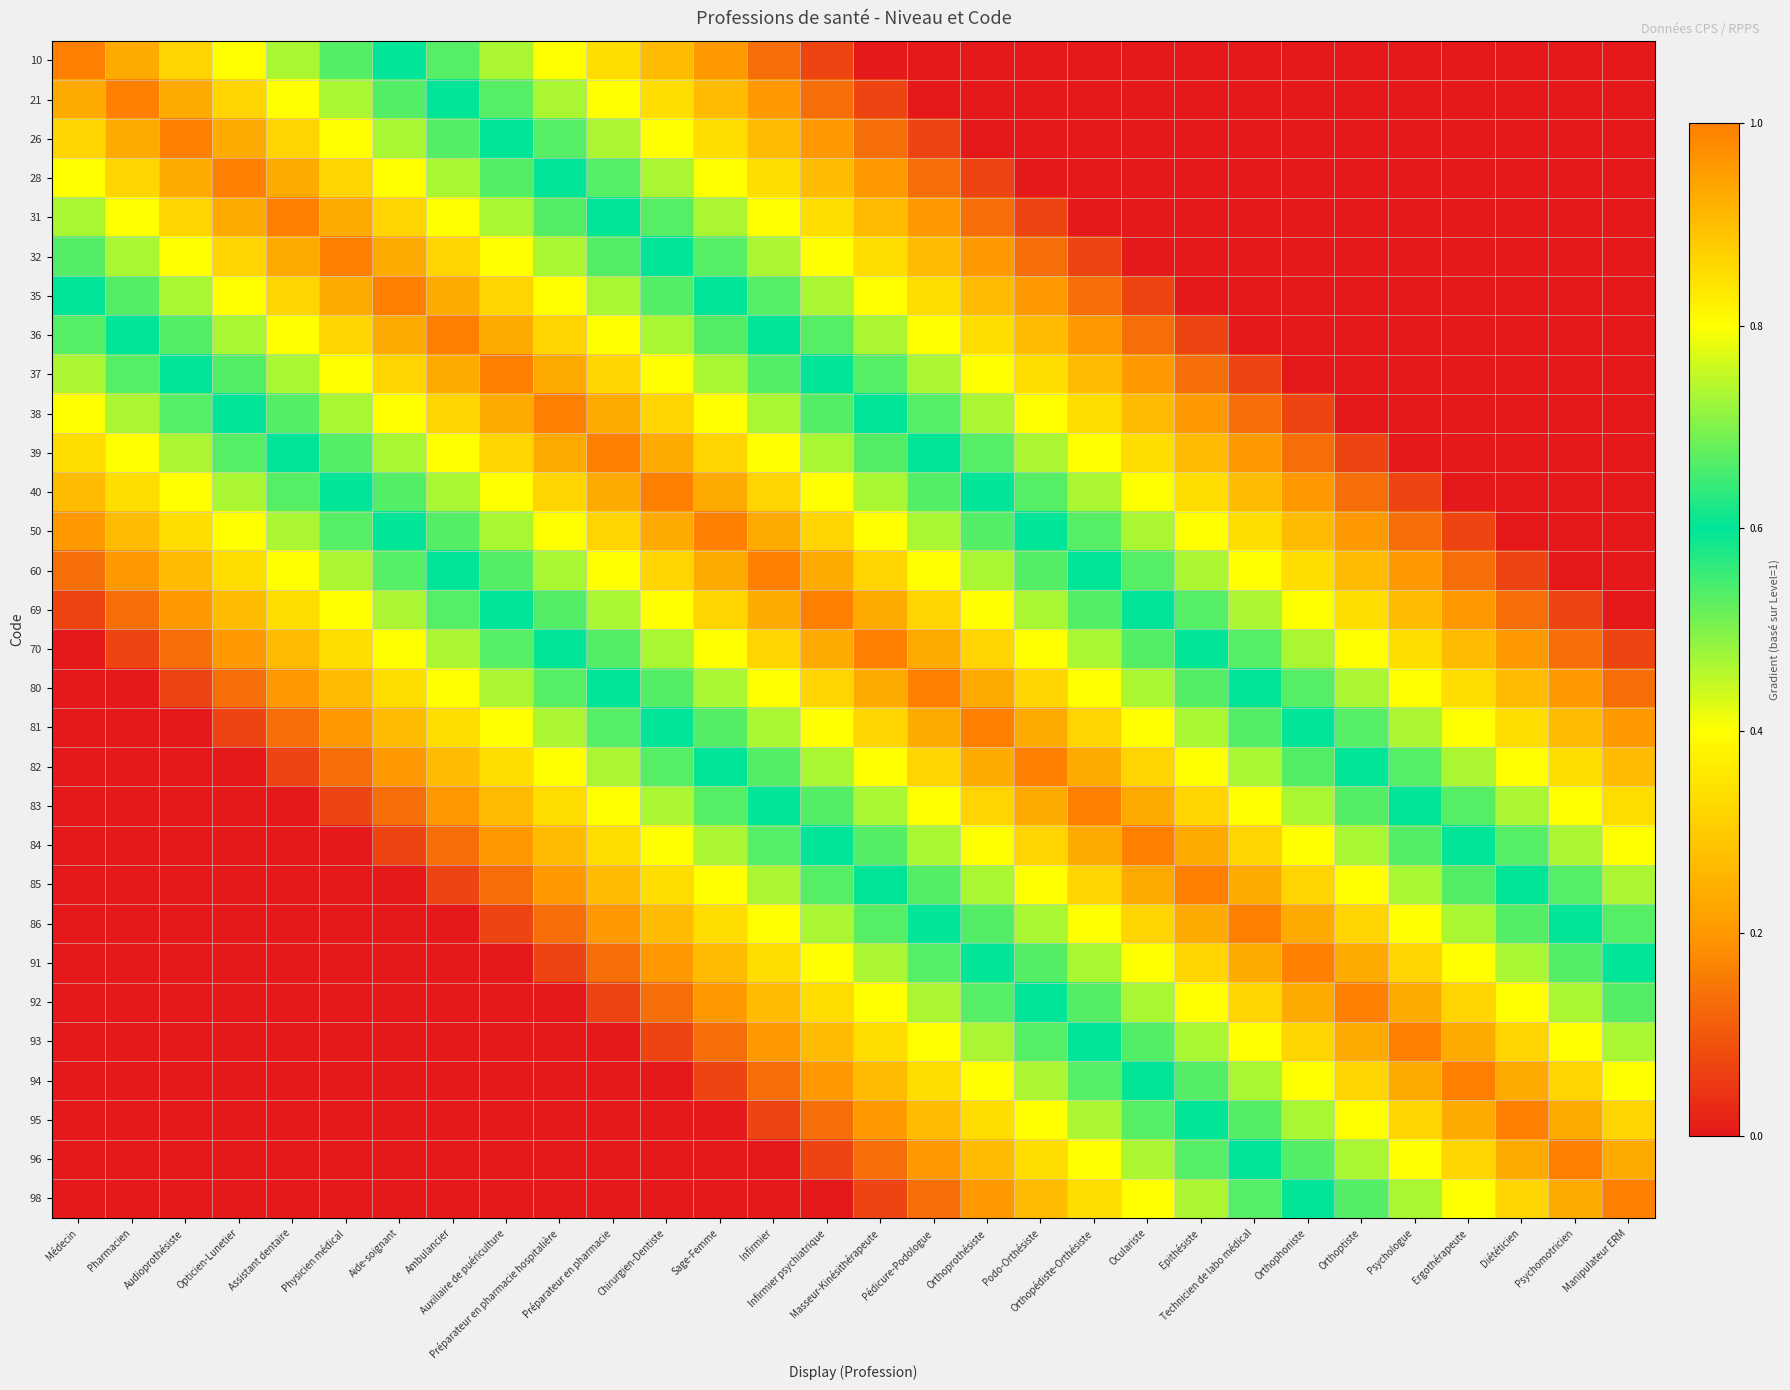

Reading left to right, extract all data points from this chart.

10: Médecin=1.0	Pharmacien=0.9	Audioprothésiste=0.9	Opticien-Lunetier=0.8	Assistant dentaire=0.7	Physicien médical=0.7	Aide-soignant=0.6	Ambulancier=0.5	Auxiliaire de puériculture=0.5	Préparateur en pharmacie hospitalière=0.4	Préparateur en pharmacie=0.3	Chirurgien-Dentiste=0.3	Sage-Femme=0.2	Infirmier=0.1	Infirmier psychiatrique=0.1	Masseur-Kinésithérapeute=0.0	Pédicure-Podologue=0.0	Orthoprothésiste=0.0	Podo-Orthésiste=0.0	Orthopédiste-Orthésiste=0.0	Oculariste=0.0	Epithésiste=0.0	Technicien de labo médical=0.0	Orthophoniste=0.0	Orthoptiste=0.0	Psychologue=0.0	Ergothérapeute=0.0	Diététicien=0.0	Psychomotricien=0.0	Manipulateur ERM=0.0
21: Médecin=0.9	Pharmacien=1.0	Audioprothésiste=0.9	Opticien-Lunetier=0.9	Assistant dentaire=0.8	Physicien médical=0.7	Aide-soignant=0.7	Ambulancier=0.6	Auxiliaire de puériculture=0.5	Préparateur en pharmacie hospitalière=0.5	Préparateur en pharmacie=0.4	Chirurgien-Dentiste=0.3	Sage-Femme=0.3	Infirmier=0.2	Infirmier psychiatrique=0.1	Masseur-Kinésithérapeute=0.1	Pédicure-Podologue=0.0	Orthoprothésiste=0.0	Podo-Orthésiste=0.0	Orthopédiste-Orthésiste=0.0	Oculariste=0.0	Epithésiste=0.0	Technicien de labo médical=0.0	Orthophoniste=0.0	Orthoptiste=0.0	Psychologue=0.0	Ergothérapeute=0.0	Diététicien=0.0	Psychomotricien=0.0	Manipulateur ERM=0.0
26: Médecin=0.9	Pharmacien=0.9	Audioprothésiste=1.0	Opticien-Lunetier=0.9	Assistant dentaire=0.9	Physicien médical=0.8	Aide-soignant=0.7	Ambulancier=0.7	Auxiliaire de puériculture=0.6	Préparateur en pharmacie hospitalière=0.5	Préparateur en pharmacie=0.5	Chirurgien-Dentiste=0.4	Sage-Femme=0.3	Infirmier=0.3	Infirmier psychiatrique=0.2	Masseur-Kinésithérapeute=0.1	Pédicure-Podologue=0.1	Orthoprothésiste=0.0	Podo-Orthésiste=0.0	Orthopédiste-Orthésiste=0.0	Oculariste=0.0	Epithésiste=0.0	Technicien de labo médical=0.0	Orthophoniste=0.0	Orthoptiste=0.0	Psychologue=0.0	Ergothérapeute=0.0	Diététicien=0.0	Psychomotricien=0.0	Manipulateur ERM=0.0
28: Médecin=0.8	Pharmacien=0.9	Audioprothésiste=0.9	Opticien-Lunetier=1.0	Assistant dentaire=0.9	Physicien médical=0.9	Aide-soignant=0.8	Ambulancier=0.7	Auxiliaire de puériculture=0.7	Préparateur en pharmacie hospitalière=0.6	Préparateur en pharmacie=0.5	Chirurgien-Dentiste=0.5	Sage-Femme=0.4	Infirmier=0.3	Infirmier psychiatrique=0.3	Masseur-Kinésithérapeute=0.2	Pédicure-Podologue=0.1	Orthoprothésiste=0.1	Podo-Orthésiste=0.0	Orthopédiste-Orthésiste=0.0	Oculariste=0.0	Epithésiste=0.0	Technicien de labo médical=0.0	Orthophoniste=0.0	Orthoptiste=0.0	Psychologue=0.0	Ergothérapeute=0.0	Diététicien=0.0	Psychomotricien=0.0	Manipulateur ERM=0.0
31: Médecin=0.7	Pharmacien=0.8	Audioprothésiste=0.9	Opticien-Lunetier=0.9	Assistant dentaire=1.0	Physicien médical=0.9	Aide-soignant=0.9	Ambulancier=0.8	Auxiliaire de puériculture=0.7	Préparateur en pharmacie hospitalière=0.7	Préparateur en pharmacie=0.6	Chirurgien-Dentiste=0.5	Sage-Femme=0.5	Infirmier=0.4	Infirmier psychiatrique=0.3	Masseur-Kinésithérapeute=0.3	Pédicure-Podologue=0.2	Orthoprothésiste=0.1	Podo-Orthésiste=0.1	Orthopédiste-Orthésiste=0.0	Oculariste=0.0	Epithésiste=0.0	Technicien de labo médical=0.0	Orthophoniste=0.0	Orthoptiste=0.0	Psychologue=0.0	Ergothérapeute=0.0	Diététicien=0.0	Psychomotricien=0.0	Manipulateur ERM=0.0
32: Médecin=0.7	Pharmacien=0.7	Audioprothésiste=0.8	Opticien-Lunetier=0.9	Assistant dentaire=0.9	Physicien médical=1.0	Aide-soignant=0.9	Ambulancier=0.9	Auxiliaire de puériculture=0.8	Préparateur en pharmacie hospitalière=0.7	Préparateur en pharmacie=0.7	Chirurgien-Dentiste=0.6	Sage-Femme=0.5	Infirmier=0.5	Infirmier psychiatrique=0.4	Masseur-Kinésithérapeute=0.3	Pédicure-Podologue=0.3	Orthoprothésiste=0.2	Podo-Orthésiste=0.1	Orthopédiste-Orthésiste=0.1	Oculariste=0.0	Epithésiste=0.0	Technicien de labo médical=0.0	Orthophoniste=0.0	Orthoptiste=0.0	Psychologue=0.0	Ergothérapeute=0.0	Diététicien=0.0	Psychomotricien=0.0	Manipulateur ERM=0.0
35: Médecin=0.6	Pharmacien=0.7	Audioprothésiste=0.7	Opticien-Lunetier=0.8	Assistant dentaire=0.9	Physicien médical=0.9	Aide-soignant=1.0	Ambulancier=0.9	Auxiliaire de puériculture=0.9	Préparateur en pharmacie hospitalière=0.8	Préparateur en pharmacie=0.7	Chirurgien-Dentiste=0.7	Sage-Femme=0.6	Infirmier=0.5	Infirmier psychiatrique=0.5	Masseur-Kinésithérapeute=0.4	Pédicure-Podologue=0.3	Orthoprothésiste=0.3	Podo-Orthésiste=0.2	Orthopédiste-Orthésiste=0.1	Oculariste=0.1	Epithésiste=0.0	Technicien de labo médical=0.0	Orthophoniste=0.0	Orthoptiste=0.0	Psychologue=0.0	Ergothérapeute=0.0	Diététicien=0.0	Psychomotricien=0.0	Manipulateur ERM=0.0
36: Médecin=0.5	Pharmacien=0.6	Audioprothésiste=0.7	Opticien-Lunetier=0.7	Assistant dentaire=0.8	Physicien médical=0.9	Aide-soignant=0.9	Ambulancier=1.0	Auxiliaire de puériculture=0.9	Préparateur en pharmacie hospitalière=0.9	Préparateur en pharmacie=0.8	Chirurgien-Dentiste=0.7	Sage-Femme=0.7	Infirmier=0.6	Infirmier psychiatrique=0.5	Masseur-Kinésithérapeute=0.5	Pédicure-Podologue=0.4	Orthoprothésiste=0.3	Podo-Orthésiste=0.3	Orthopédiste-Orthésiste=0.2	Oculariste=0.1	Epithésiste=0.1	Technicien de labo médical=0.0	Orthophoniste=0.0	Orthoptiste=0.0	Psychologue=0.0	Ergothérapeute=0.0	Diététicien=0.0	Psychomotricien=0.0	Manipulateur ERM=0.0
37: Médecin=0.5	Pharmacien=0.5	Audioprothésiste=0.6	Opticien-Lunetier=0.7	Assistant dentaire=0.7	Physicien médical=0.8	Aide-soignant=0.9	Ambulancier=0.9	Auxiliaire de puériculture=1.0	Préparateur en pharmacie hospitalière=0.9	Préparateur en pharmacie=0.9	Chirurgien-Dentiste=0.8	Sage-Femme=0.7	Infirmier=0.7	Infirmier psychiatrique=0.6	Masseur-Kinésithérapeute=0.5	Pédicure-Podologue=0.5	Orthoprothésiste=0.4	Podo-Orthésiste=0.3	Orthopédiste-Orthésiste=0.3	Oculariste=0.2	Epithésiste=0.1	Technicien de labo médical=0.1	Orthophoniste=0.0	Orthoptiste=0.0	Psychologue=0.0	Ergothérapeute=0.0	Diététicien=0.0	Psychomotricien=0.0	Manipulateur ERM=0.0
38: Médecin=0.4	Pharmacien=0.5	Audioprothésiste=0.5	Opticien-Lunetier=0.6	Assistant dentaire=0.7	Physicien médical=0.7	Aide-soignant=0.8	Ambulancier=0.9	Auxiliaire de puériculture=0.9	Préparateur en pharmacie hospitalière=1.0	Préparateur en pharmacie=0.9	Chirurgien-Dentiste=0.9	Sage-Femme=0.8	Infirmier=0.7	Infirmier psychiatrique=0.7	Masseur-Kinésithérapeute=0.6	Pédicure-Podologue=0.5	Orthoprothésiste=0.5	Podo-Orthésiste=0.4	Orthopédiste-Orthésiste=0.3	Oculariste=0.3	Epithésiste=0.2	Technicien de labo médical=0.1	Orthophoniste=0.1	Orthoptiste=0.0	Psychologue=0.0	Ergothérapeute=0.0	Diététicien=0.0	Psychomotricien=0.0	Manipulateur ERM=0.0
39: Médecin=0.3	Pharmacien=0.4	Audioprothésiste=0.5	Opticien-Lunetier=0.5	Assistant dentaire=0.6	Physicien médical=0.7	Aide-soignant=0.7	Ambulancier=0.8	Auxiliaire de puériculture=0.9	Préparateur en pharmacie hospitalière=0.9	Préparateur en pharmacie=1.0	Chirurgien-Dentiste=0.9	Sage-Femme=0.9	Infirmier=0.8	Infirmier psychiatrique=0.7	Masseur-Kinésithérapeute=0.7	Pédicure-Podologue=0.6	Orthoprothésiste=0.5	Podo-Orthésiste=0.5	Orthopédiste-Orthésiste=0.4	Oculariste=0.3	Epithésiste=0.3	Technicien de labo médical=0.2	Orthophoniste=0.1	Orthoptiste=0.1	Psychologue=0.0	Ergothérapeute=0.0	Diététicien=0.0	Psychomotricien=0.0	Manipulateur ERM=0.0
40: Médecin=0.3	Pharmacien=0.3	Audioprothésiste=0.4	Opticien-Lunetier=0.5	Assistant dentaire=0.5	Physicien médical=0.6	Aide-soignant=0.7	Ambulancier=0.7	Auxiliaire de puériculture=0.8	Préparateur en pharmacie hospitalière=0.9	Préparateur en pharmacie=0.9	Chirurgien-Dentiste=1.0	Sage-Femme=0.9	Infirmier=0.9	Infirmier psychiatrique=0.8	Masseur-Kinésithérapeute=0.7	Pédicure-Podologue=0.7	Orthoprothésiste=0.6	Podo-Orthésiste=0.5	Orthopédiste-Orthésiste=0.5	Oculariste=0.4	Epithésiste=0.3	Technicien de labo médical=0.3	Orthophoniste=0.2	Orthoptiste=0.1	Psychologue=0.1	Ergothérapeute=0.0	Diététicien=0.0	Psychomotricien=0.0	Manipulateur ERM=0.0
50: Médecin=0.2	Pharmacien=0.3	Audioprothésiste=0.3	Opticien-Lunetier=0.4	Assistant dentaire=0.5	Physicien médical=0.5	Aide-soignant=0.6	Ambulancier=0.7	Auxiliaire de puériculture=0.7	Préparateur en pharmacie hospitalière=0.8	Préparateur en pharmacie=0.9	Chirurgien-Dentiste=0.9	Sage-Femme=1.0	Infirmier=0.9	Infirmier psychiatrique=0.9	Masseur-Kinésithérapeute=0.8	Pédicure-Podologue=0.7	Orthoprothésiste=0.7	Podo-Orthésiste=0.6	Orthopédiste-Orthésiste=0.5	Oculariste=0.5	Epithésiste=0.4	Technicien de labo médical=0.3	Orthophoniste=0.3	Orthoptiste=0.2	Psychologue=0.1	Ergothérapeute=0.1	Diététicien=0.0	Psychomotricien=0.0	Manipulateur ERM=0.0
60: Médecin=0.1	Pharmacien=0.2	Audioprothésiste=0.3	Opticien-Lunetier=0.3	Assistant dentaire=0.4	Physicien médical=0.5	Aide-soignant=0.5	Ambulancier=0.6	Auxiliaire de puériculture=0.7	Préparateur en pharmacie hospitalière=0.7	Préparateur en pharmacie=0.8	Chirurgien-Dentiste=0.9	Sage-Femme=0.9	Infirmier=1.0	Infirmier psychiatrique=0.9	Masseur-Kinésithérapeute=0.9	Pédicure-Podologue=0.8	Orthoprothésiste=0.7	Podo-Orthésiste=0.7	Orthopédiste-Orthésiste=0.6	Oculariste=0.5	Epithésiste=0.5	Technicien de labo médical=0.4	Orthophoniste=0.3	Orthoptiste=0.3	Psychologue=0.2	Ergothérapeute=0.1	Diététicien=0.1	Psychomotricien=0.0	Manipulateur ERM=0.0
69: Médecin=0.1	Pharmacien=0.1	Audioprothésiste=0.2	Opticien-Lunetier=0.3	Assistant dentaire=0.3	Physicien médical=0.4	Aide-soignant=0.5	Ambulancier=0.5	Auxiliaire de puériculture=0.6	Préparateur en pharmacie hospitalière=0.7	Préparateur en pharmacie=0.7	Chirurgien-Dentiste=0.8	Sage-Femme=0.9	Infirmier=0.9	Infirmier psychiatrique=1.0	Masseur-Kinésithérapeute=0.9	Pédicure-Podologue=0.9	Orthoprothésiste=0.8	Podo-Orthésiste=0.7	Orthopédiste-Orthésiste=0.7	Oculariste=0.6	Epithésiste=0.5	Technicien de labo médical=0.5	Orthophoniste=0.4	Orthoptiste=0.3	Psychologue=0.3	Ergothérapeute=0.2	Diététicien=0.1	Psychomotricien=0.1	Manipulateur ERM=0.0
70: Médecin=0.0	Pharmacien=0.1	Audioprothésiste=0.1	Opticien-Lunetier=0.2	Assistant dentaire=0.3	Physicien médical=0.3	Aide-soignant=0.4	Ambulancier=0.5	Auxiliaire de puériculture=0.5	Préparateur en pharmacie hospitalière=0.6	Préparateur en pharmacie=0.7	Chirurgien-Dentiste=0.7	Sage-Femme=0.8	Infirmier=0.9	Infirmier psychiatrique=0.9	Masseur-Kinésithérapeute=1.0	Pédicure-Podologue=0.9	Orthoprothésiste=0.9	Podo-Orthésiste=0.8	Orthopédiste-Orthésiste=0.7	Oculariste=0.7	Epithésiste=0.6	Technicien de labo médical=0.5	Orthophoniste=0.5	Orthoptiste=0.4	Psychologue=0.3	Ergothérapeute=0.3	Diététicien=0.2	Psychomotricien=0.1	Manipulateur ERM=0.1
80: Médecin=0.0	Pharmacien=0.0	Audioprothésiste=0.1	Opticien-Lunetier=0.1	Assistant dentaire=0.2	Physicien médical=0.3	Aide-soignant=0.3	Ambulancier=0.4	Auxiliaire de puériculture=0.5	Préparateur en pharmacie hospitalière=0.5	Préparateur en pharmacie=0.6	Chirurgien-Dentiste=0.7	Sage-Femme=0.7	Infirmier=0.8	Infirmier psychiatrique=0.9	Masseur-Kinésithérapeute=0.9	Pédicure-Podologue=1.0	Orthoprothésiste=0.9	Podo-Orthésiste=0.9	Orthopédiste-Orthésiste=0.8	Oculariste=0.7	Epithésiste=0.7	Technicien de labo médical=0.6	Orthophoniste=0.5	Orthoptiste=0.5	Psychologue=0.4	Ergothérapeute=0.3	Diététicien=0.3	Psychomotricien=0.2	Manipulateur ERM=0.1
81: Médecin=0.0	Pharmacien=0.0	Audioprothésiste=0.0	Opticien-Lunetier=0.1	Assistant dentaire=0.1	Physicien médical=0.2	Aide-soignant=0.3	Ambulancier=0.3	Auxiliaire de puériculture=0.4	Préparateur en pharmacie hospitalière=0.5	Préparateur en pharmacie=0.5	Chirurgien-Dentiste=0.6	Sage-Femme=0.7	Infirmier=0.7	Infirmier psychiatrique=0.8	Masseur-Kinésithérapeute=0.9	Pédicure-Podologue=0.9	Orthoprothésiste=1.0	Podo-Orthésiste=0.9	Orthopédiste-Orthésiste=0.9	Oculariste=0.8	Epithésiste=0.7	Technicien de labo médical=0.7	Orthophoniste=0.6	Orthoptiste=0.5	Psychologue=0.5	Ergothérapeute=0.4	Diététicien=0.3	Psychomotricien=0.3	Manipulateur ERM=0.2
82: Médecin=0.0	Pharmacien=0.0	Audioprothésiste=0.0	Opticien-Lunetier=0.0	Assistant dentaire=0.1	Physicien médical=0.1	Aide-soignant=0.2	Ambulancier=0.3	Auxiliaire de puériculture=0.3	Préparateur en pharmacie hospitalière=0.4	Préparateur en pharmacie=0.5	Chirurgien-Dentiste=0.5	Sage-Femme=0.6	Infirmier=0.7	Infirmier psychiatrique=0.7	Masseur-Kinésithérapeute=0.8	Pédicure-Podologue=0.9	Orthoprothésiste=0.9	Podo-Orthésiste=1.0	Orthopédiste-Orthésiste=0.9	Oculariste=0.9	Epithésiste=0.8	Technicien de labo médical=0.7	Orthophoniste=0.7	Orthoptiste=0.6	Psychologue=0.5	Ergothérapeute=0.5	Diététicien=0.4	Psychomotricien=0.3	Manipulateur ERM=0.3
83: Médecin=0.0	Pharmacien=0.0	Audioprothésiste=0.0	Opticien-Lunetier=0.0	Assistant dentaire=0.0	Physicien médical=0.1	Aide-soignant=0.1	Ambulancier=0.2	Auxiliaire de puériculture=0.3	Préparateur en pharmacie hospitalière=0.3	Préparateur en pharmacie=0.4	Chirurgien-Dentiste=0.5	Sage-Femme=0.5	Infirmier=0.6	Infirmier psychiatrique=0.7	Masseur-Kinésithérapeute=0.7	Pédicure-Podologue=0.8	Orthoprothésiste=0.9	Podo-Orthésiste=0.9	Orthopédiste-Orthésiste=1.0	Oculariste=0.9	Epithésiste=0.9	Technicien de labo médical=0.8	Orthophoniste=0.7	Orthoptiste=0.7	Psychologue=0.6	Ergothérapeute=0.5	Diététicien=0.5	Psychomotricien=0.4	Manipulateur ERM=0.3
84: Médecin=0.0	Pharmacien=0.0	Audioprothésiste=0.0	Opticien-Lunetier=0.0	Assistant dentaire=0.0	Physicien médical=0.0	Aide-soignant=0.1	Ambulancier=0.1	Auxiliaire de puériculture=0.2	Préparateur en pharmacie hospitalière=0.3	Préparateur en pharmacie=0.3	Chirurgien-Dentiste=0.4	Sage-Femme=0.5	Infirmier=0.5	Infirmier psychiatrique=0.6	Masseur-Kinésithérapeute=0.7	Pédicure-Podologue=0.7	Orthoprothésiste=0.8	Podo-Orthésiste=0.9	Orthopédiste-Orthésiste=0.9	Oculariste=1.0	Epithésiste=0.9	Technicien de labo médical=0.9	Orthophoniste=0.8	Orthoptiste=0.7	Psychologue=0.7	Ergothérapeute=0.6	Diététicien=0.5	Psychomotricien=0.5	Manipulateur ERM=0.4
85: Médecin=0.0	Pharmacien=0.0	Audioprothésiste=0.0	Opticien-Lunetier=0.0	Assistant dentaire=0.0	Physicien médical=0.0	Aide-soignant=0.0	Ambulancier=0.1	Auxiliaire de puériculture=0.1	Préparateur en pharmacie hospitalière=0.2	Préparateur en pharmacie=0.3	Chirurgien-Dentiste=0.3	Sage-Femme=0.4	Infirmier=0.5	Infirmier psychiatrique=0.5	Masseur-Kinésithérapeute=0.6	Pédicure-Podologue=0.7	Orthoprothésiste=0.7	Podo-Orthésiste=0.8	Orthopédiste-Orthésiste=0.9	Oculariste=0.9	Epithésiste=1.0	Technicien de labo médical=0.9	Orthophoniste=0.9	Orthoptiste=0.8	Psychologue=0.7	Ergothérapeute=0.7	Diététicien=0.6	Psychomotricien=0.5	Manipulateur ERM=0.5
86: Médecin=0.0	Pharmacien=0.0	Audioprothésiste=0.0	Opticien-Lunetier=0.0	Assistant dentaire=0.0	Physicien médical=0.0	Aide-soignant=0.0	Ambulancier=0.0	Auxiliaire de puériculture=0.1	Préparateur en pharmacie hospitalière=0.1	Préparateur en pharmacie=0.2	Chirurgien-Dentiste=0.3	Sage-Femme=0.3	Infirmier=0.4	Infirmier psychiatrique=0.5	Masseur-Kinésithérapeute=0.5	Pédicure-Podologue=0.6	Orthoprothésiste=0.7	Podo-Orthésiste=0.7	Orthopédiste-Orthésiste=0.8	Oculariste=0.9	Epithésiste=0.9	Technicien de labo médical=1.0	Orthophoniste=0.9	Orthoptiste=0.9	Psychologue=0.8	Ergothérapeute=0.7	Diététicien=0.7	Psychomotricien=0.6	Manipulateur ERM=0.5
91: Médecin=0.0	Pharmacien=0.0	Audioprothésiste=0.0	Opticien-Lunetier=0.0	Assistant dentaire=0.0	Physicien médical=0.0	Aide-soignant=0.0	Ambulancier=0.0	Auxiliaire de puériculture=0.0	Préparateur en pharmacie hospitalière=0.1	Préparateur en pharmacie=0.1	Chirurgien-Dentiste=0.2	Sage-Femme=0.3	Infirmier=0.3	Infirmier psychiatrique=0.4	Masseur-Kinésithérapeute=0.5	Pédicure-Podologue=0.5	Orthoprothésiste=0.6	Podo-Orthésiste=0.7	Orthopédiste-Orthésiste=0.7	Oculariste=0.8	Epithésiste=0.9	Technicien de labo médical=0.9	Orthophoniste=1.0	Orthoptiste=0.9	Psychologue=0.9	Ergothérapeute=0.8	Diététicien=0.7	Psychomotricien=0.7	Manipulateur ERM=0.6
92: Médecin=0.0	Pharmacien=0.0	Audioprothésiste=0.0	Opticien-Lunetier=0.0	Assistant dentaire=0.0	Physicien médical=0.0	Aide-soignant=0.0	Ambulancier=0.0	Auxiliaire de puériculture=0.0	Préparateur en pharmacie hospitalière=0.0	Préparateur en pharmacie=0.1	Chirurgien-Dentiste=0.1	Sage-Femme=0.2	Infirmier=0.3	Infirmier psychiatrique=0.3	Masseur-Kinésithérapeute=0.4	Pédicure-Podologue=0.5	Orthoprothésiste=0.5	Podo-Orthésiste=0.6	Orthopédiste-Orthésiste=0.7	Oculariste=0.7	Epithésiste=0.8	Technicien de labo médical=0.9	Orthophoniste=0.9	Orthoptiste=1.0	Psychologue=0.9	Ergothérapeute=0.9	Diététicien=0.8	Psychomotricien=0.7	Manipulateur ERM=0.7
93: Médecin=0.0	Pharmacien=0.0	Audioprothésiste=0.0	Opticien-Lunetier=0.0	Assistant dentaire=0.0	Physicien médical=0.0	Aide-soignant=0.0	Ambulancier=0.0	Auxiliaire de puériculture=0.0	Préparateur en pharmacie hospitalière=0.0	Préparateur en pharmacie=0.0	Chirurgien-Dentiste=0.1	Sage-Femme=0.1	Infirmier=0.2	Infirmier psychiatrique=0.3	Masseur-Kinésithérapeute=0.3	Pédicure-Podologue=0.4	Orthoprothésiste=0.5	Podo-Orthésiste=0.5	Orthopédiste-Orthésiste=0.6	Oculariste=0.7	Epithésiste=0.7	Technicien de labo médical=0.8	Orthophoniste=0.9	Orthoptiste=0.9	Psychologue=1.0	Ergothérapeute=0.9	Diététicien=0.9	Psychomotricien=0.8	Manipulateur ERM=0.7
94: Médecin=0.0	Pharmacien=0.0	Audioprothésiste=0.0	Opticien-Lunetier=0.0	Assistant dentaire=0.0	Physicien médical=0.0	Aide-soignant=0.0	Ambulancier=0.0	Auxiliaire de puériculture=0.0	Préparateur en pharmacie hospitalière=0.0	Préparateur en pharmacie=0.0	Chirurgien-Dentiste=0.0	Sage-Femme=0.1	Infirmier=0.1	Infirmier psychiatrique=0.2	Masseur-Kinésithérapeute=0.3	Pédicure-Podologue=0.3	Orthoprothésiste=0.4	Podo-Orthésiste=0.5	Orthopédiste-Orthésiste=0.5	Oculariste=0.6	Epithésiste=0.7	Technicien de labo médical=0.7	Orthophoniste=0.8	Orthoptiste=0.9	Psychologue=0.9	Ergothérapeute=1.0	Diététicien=0.9	Psychomotricien=0.9	Manipulateur ERM=0.8
95: Médecin=0.0	Pharmacien=0.0	Audioprothésiste=0.0	Opticien-Lunetier=0.0	Assistant dentaire=0.0	Physicien médical=0.0	Aide-soignant=0.0	Ambulancier=0.0	Auxiliaire de puériculture=0.0	Préparateur en pharmacie hospitalière=0.0	Préparateur en pharmacie=0.0	Chirurgien-Dentiste=0.0	Sage-Femme=0.0	Infirmier=0.1	Infirmier psychiatrique=0.1	Masseur-Kinésithérapeute=0.2	Pédicure-Podologue=0.3	Orthoprothésiste=0.3	Podo-Orthésiste=0.4	Orthopédiste-Orthésiste=0.5	Oculariste=0.5	Epithésiste=0.6	Technicien de labo médical=0.7	Orthophoniste=0.7	Orthoptiste=0.8	Psychologue=0.9	Ergothérapeute=0.9	Diététicien=1.0	Psychomotricien=0.9	Manipulateur ERM=0.9
96: Médecin=0.0	Pharmacien=0.0	Audioprothésiste=0.0	Opticien-Lunetier=0.0	Assistant dentaire=0.0	Physicien médical=0.0	Aide-soignant=0.0	Ambulancier=0.0	Auxiliaire de puériculture=0.0	Préparateur en pharmacie hospitalière=0.0	Préparateur en pharmacie=0.0	Chirurgien-Dentiste=0.0	Sage-Femme=0.0	Infirmier=0.0	Infirmier psychiatrique=0.1	Masseur-Kinésithérapeute=0.1	Pédicure-Podologue=0.2	Orthoprothésiste=0.3	Podo-Orthésiste=0.3	Orthopédiste-Orthésiste=0.4	Oculariste=0.5	Epithésiste=0.5	Technicien de labo médical=0.6	Orthophoniste=0.7	Orthoptiste=0.7	Psychologue=0.8	Ergothérapeute=0.9	Diététicien=0.9	Psychomotricien=1.0	Manipulateur ERM=0.9
98: Médecin=0.0	Pharmacien=0.0	Audioprothésiste=0.0	Opticien-Lunetier=0.0	Assistant dentaire=0.0	Physicien médical=0.0	Aide-soignant=0.0	Ambulancier=0.0	Auxiliaire de puériculture=0.0	Préparateur en pharmacie hospitalière=0.0	Préparateur en pharmacie=0.0	Chirurgien-Dentiste=0.0	Sage-Femme=0.0	Infirmier=0.0	Infirmier psychiatrique=0.0	Masseur-Kinésithérapeute=0.1	Pédicure-Podologue=0.1	Orthoprothésiste=0.2	Podo-Orthésiste=0.3	Orthopédiste-Orthésiste=0.3	Oculariste=0.4	Epithésiste=0.5	Technicien de labo médical=0.5	Orthophoniste=0.6	Orthoptiste=0.7	Psychologue=0.7	Ergothérapeute=0.8	Diététicien=0.9	Psychomotricien=0.9	Manipulateur ERM=1.0